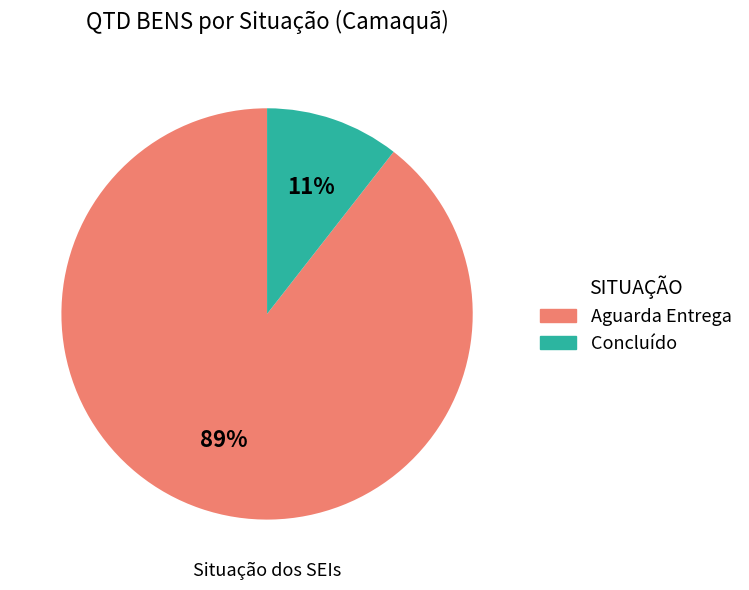

To the nearest percent, what is the average slice percentage?

50%